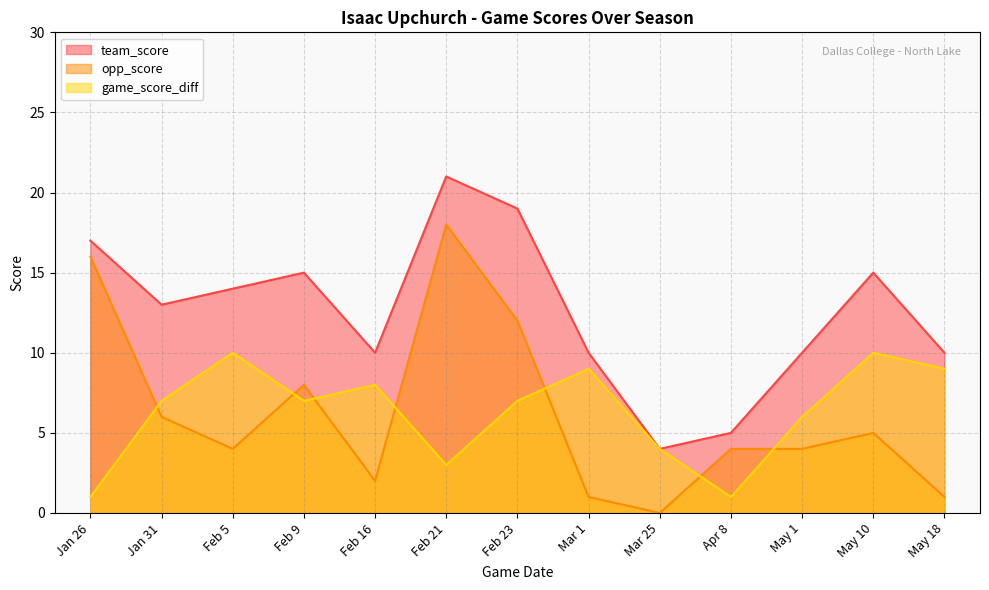

How many values in the game_score_diff series exceed 7?

5